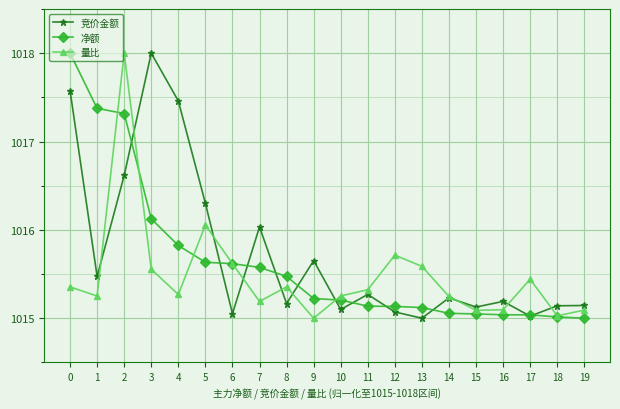

Rank the series at 9 from highest to lowest value.

竞价金额, 净额, 量比